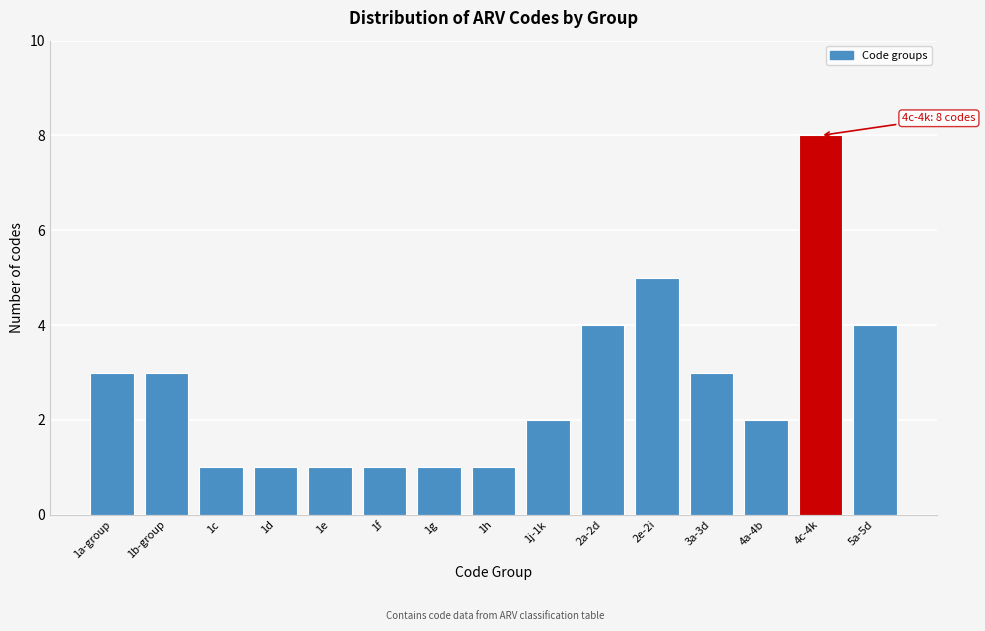

Reading left to right, what are all the values shown in this chart?

1a-group=3	1b-group=3	1c=1	1d=1	1e=1	1f=1	1g=1	1h=1	1j-1k=2	2a-2d=4	2e-2i=5	3a-3d=3	4a-4b=2	4c-4k=8	5a-5d=4